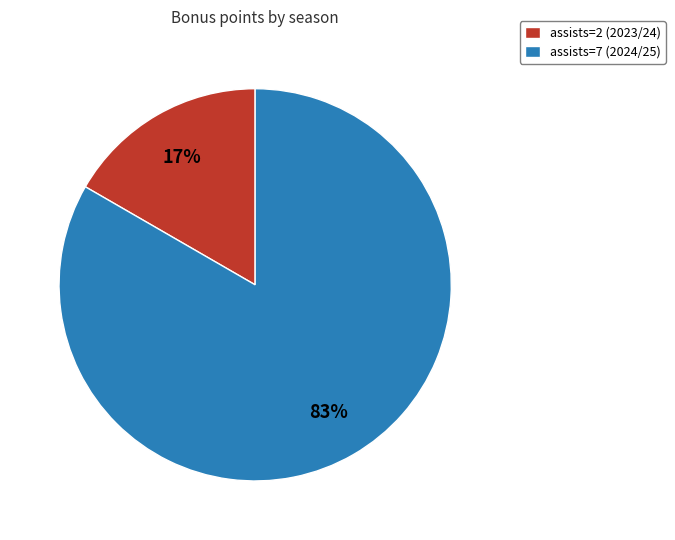

What is the ratio of the value at assists=2 (2023/24) to the value at assists=7 (2024/25)?

0.2